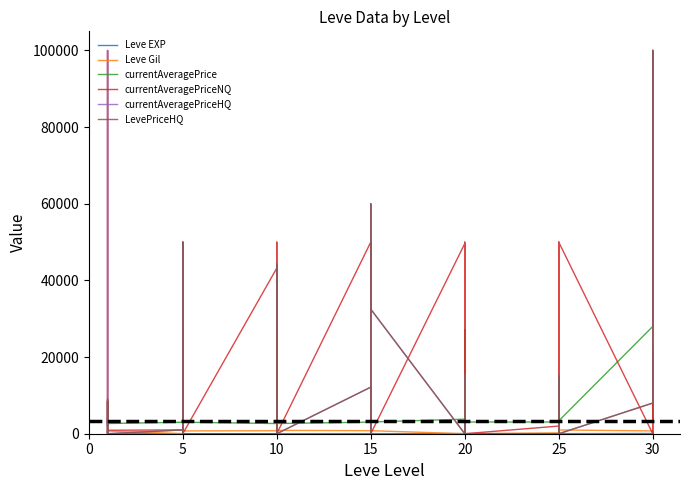

Between 5 and 30, which series saw the biggest shift?

LevePriceHQ